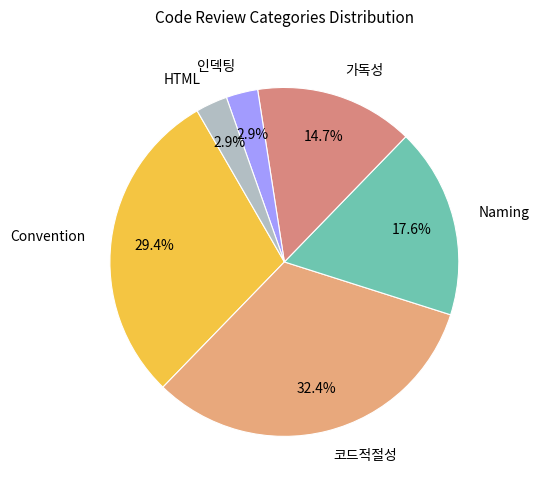

Combined, do 인덱팅 and Naming account for over 50%?

No